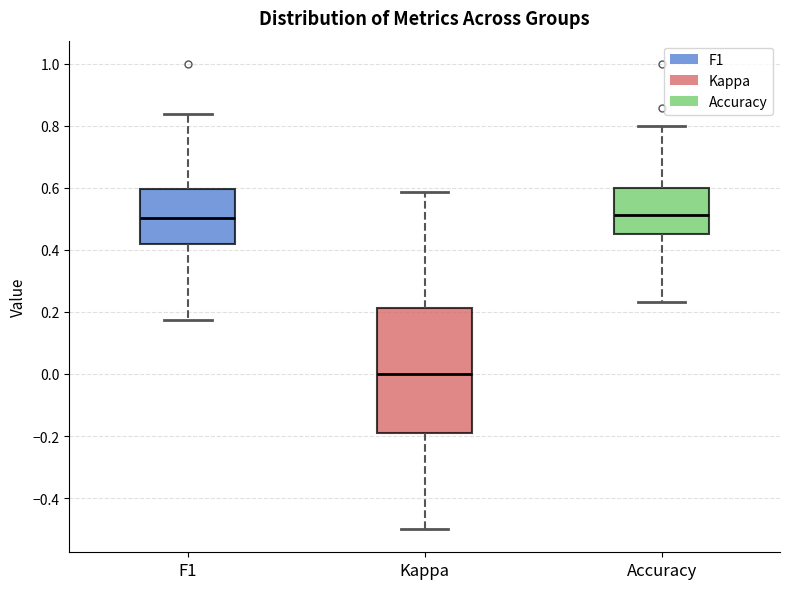

Reading left to right, transcribe this box plot: for each box, give where its median line is, the range the box spans, and where its two whiskers end, as read against the y-axis. The values are not printed on the chart, so give them approximately, as read against the axis.

F1: median 0.50, box 0.42 to 0.60, whiskers 0.18 to 0.84
Kappa: median 0.00, box -0.20 to 0.22, whiskers -0.50 to 0.58
Accuracy: median 0.52, box 0.46 to 0.60, whiskers 0.24 to 0.80